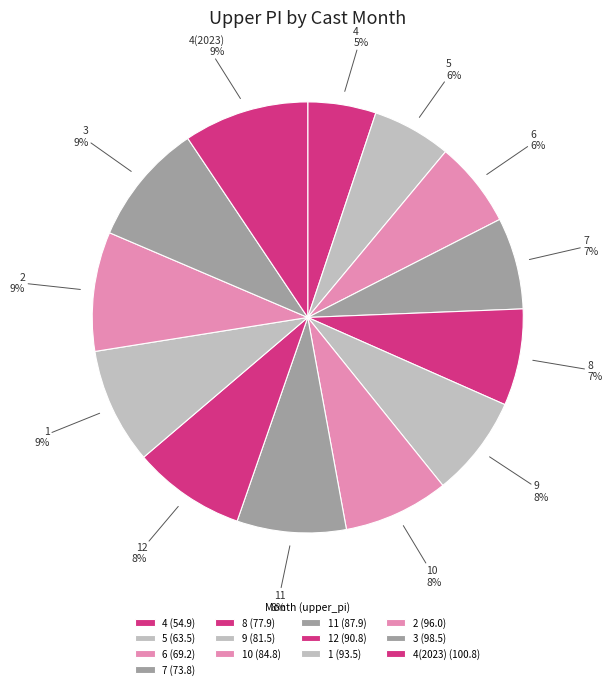

Count the number of slices in the pie.

13